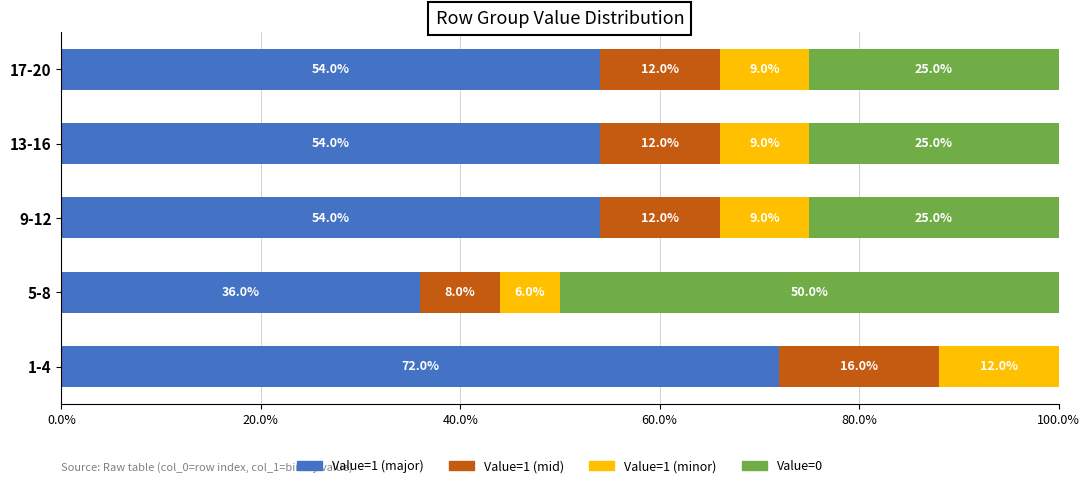

Is it true that Value=1 (major) equals 60 at 5-8?

False